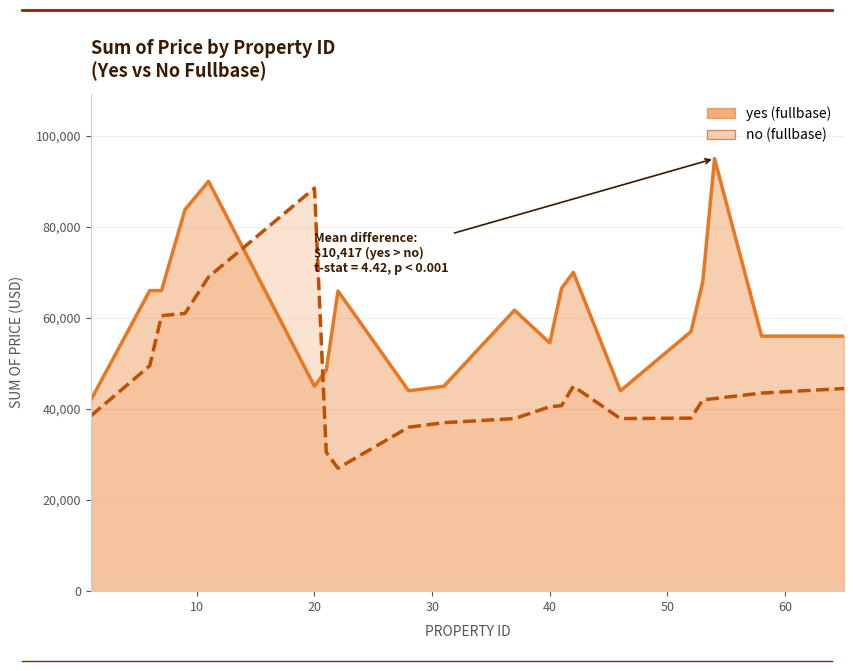

Which series has the widest spread of values?

no